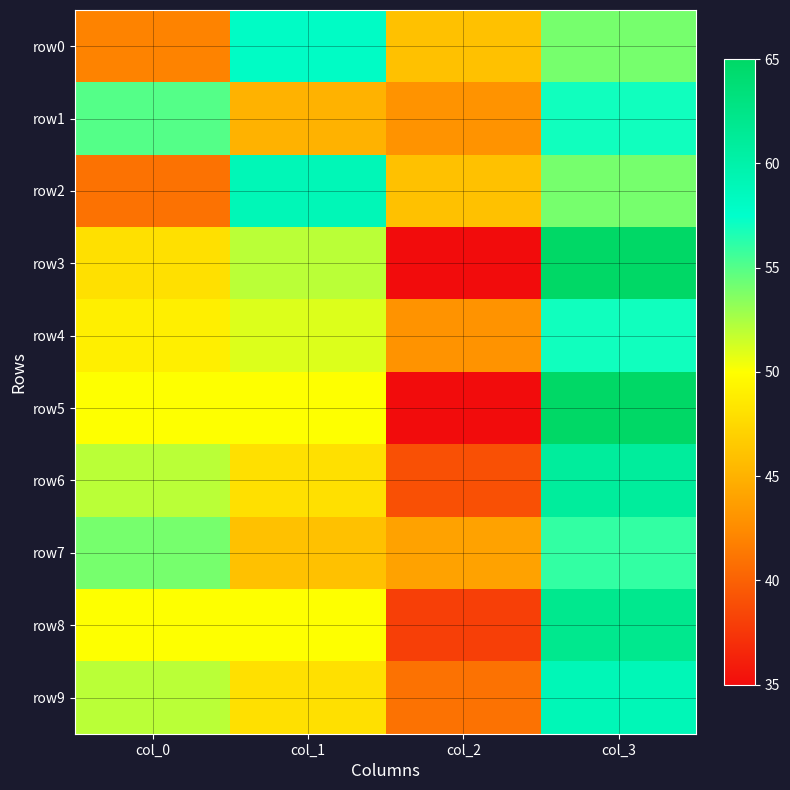

Which category has the highest value across all series?

col_3